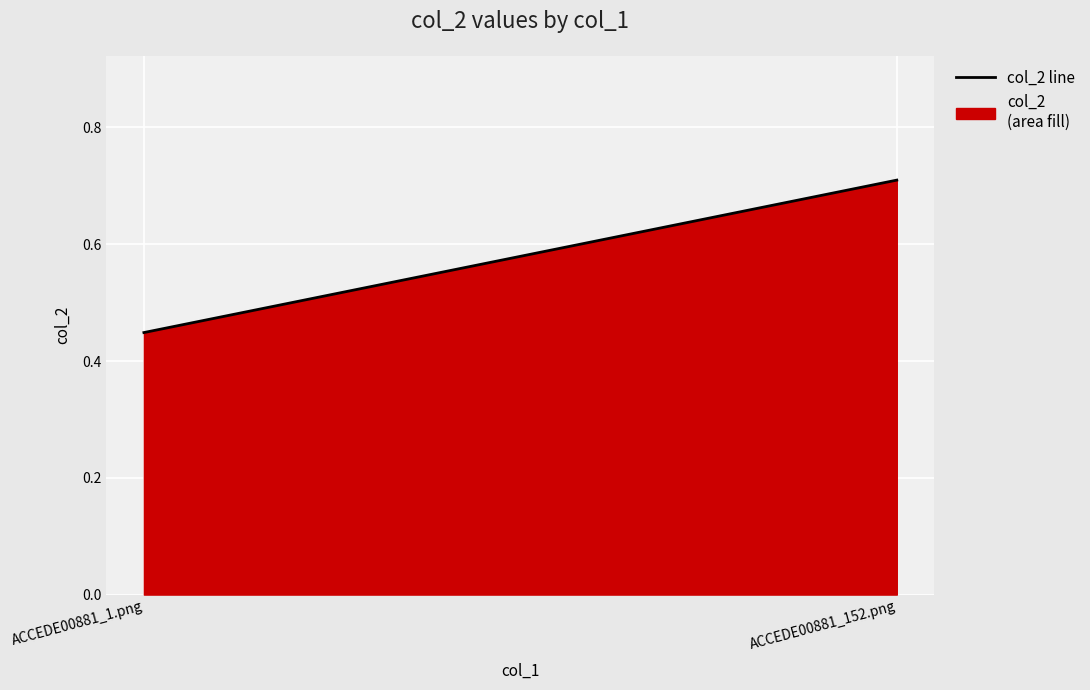

What is the value of the 2nd point from the left?

0.7